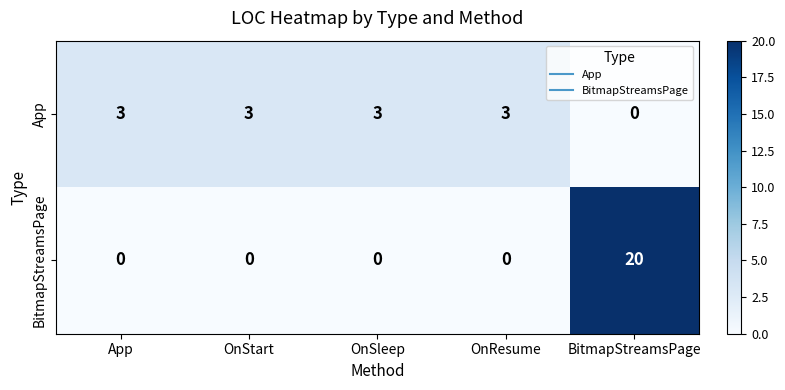

Which series has the largest range (max minus min)?

BitmapStreamsPage